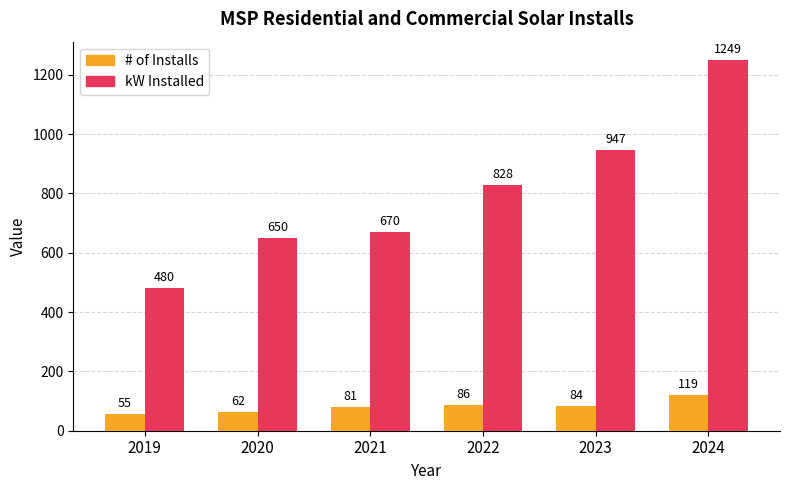

What is the value of the kW Installed bar at the 2nd from the left?

650